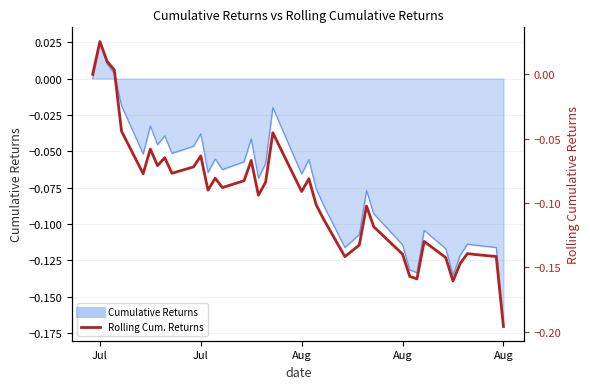

Reading right to left, what are all the values shown in this chart?

-0.2	-0.1	-0.1	-0.1	-0.1	-0.2	-0.1	-0.1	-0.2	-0.2	-0.1	-0.1	-0.1	-0.1	-0.1	-0.1	-0.1	-0.1	-0.1	-0.1	-0.0	-0.1	-0.1	-0.1	-0.1	-0.1	-0.1	-0.1	-0.1	-0.1	-0.1	-0.1	-0.1	-0.1	-0.1	-0.0	0.0	0.0	0.0	0.0